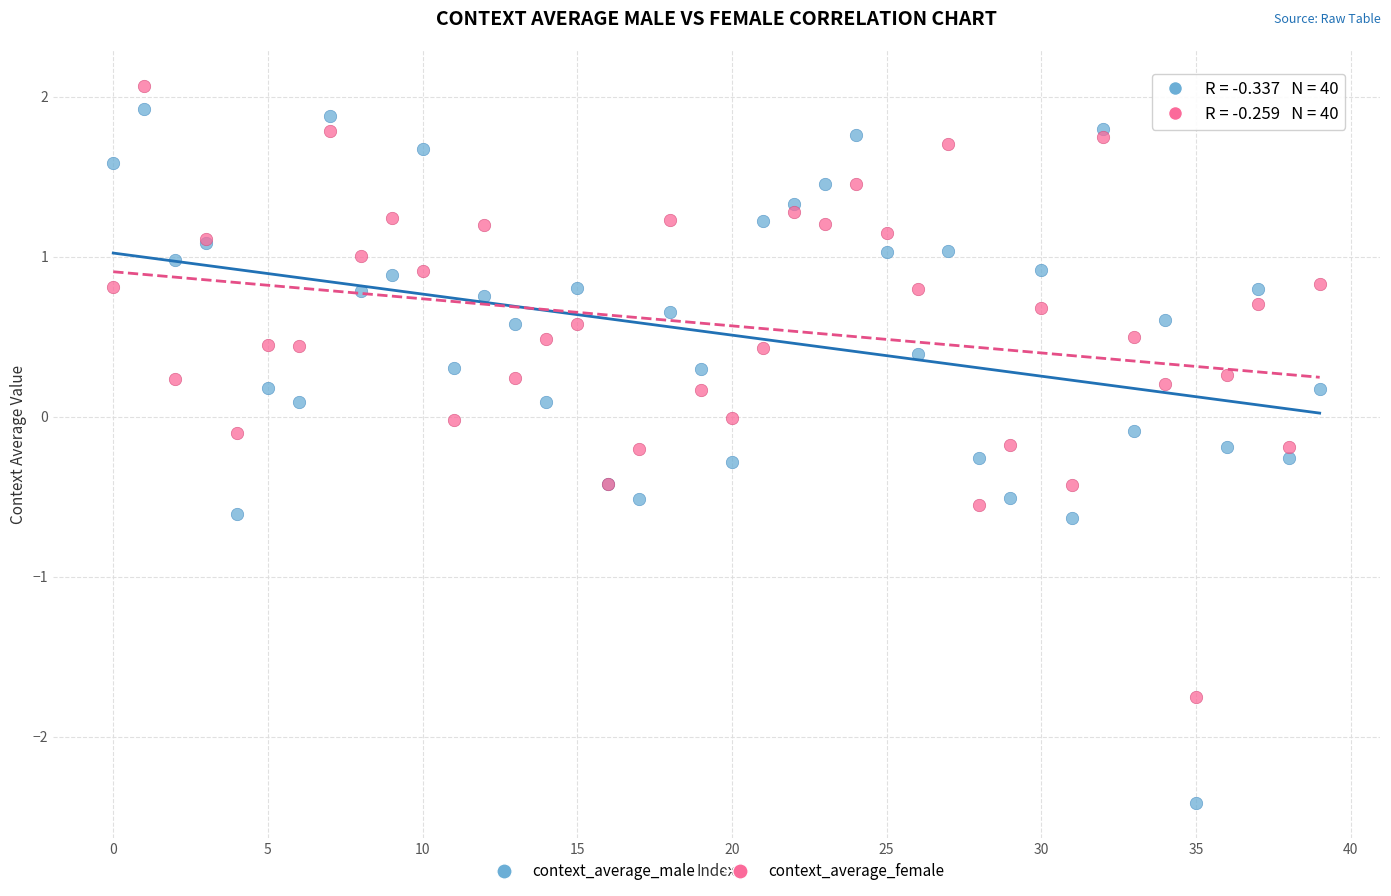

Which series has the widest spread of Y values?

context_average_male